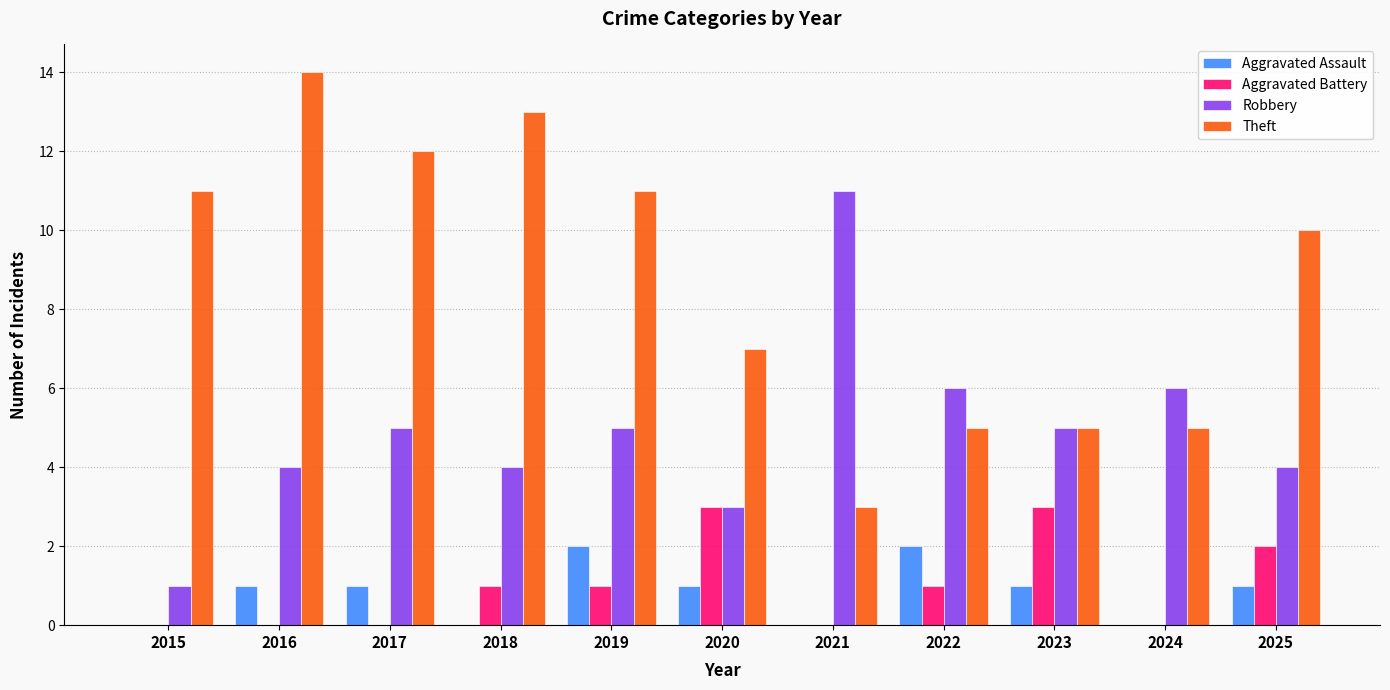

How many groups of bars are there?

11